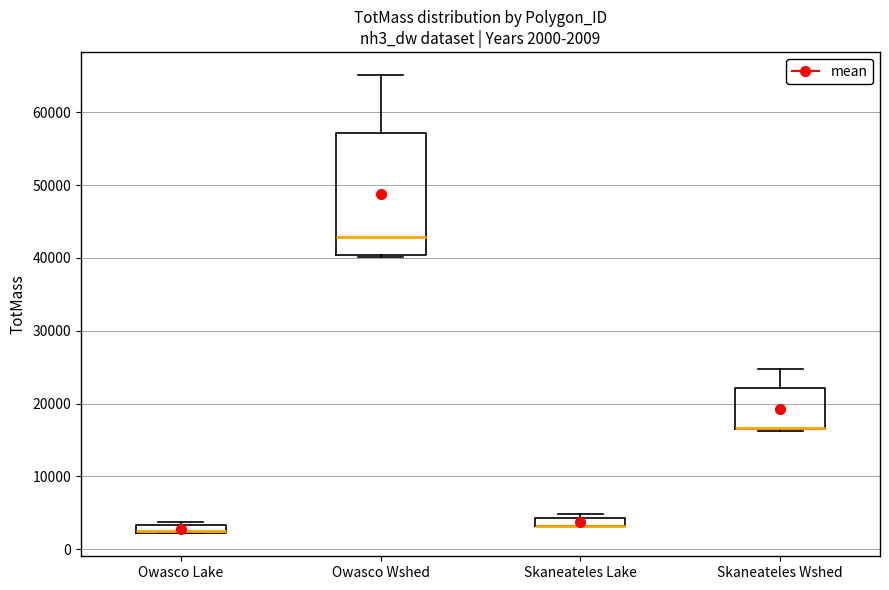

Comparing the boxes themselves (not the whiskers), which one is the tallest?

Owasco Wshed